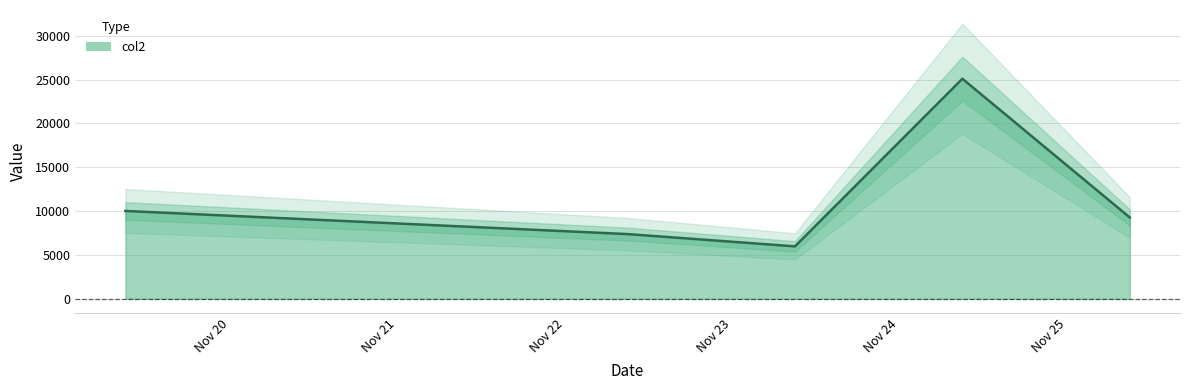

What is the average value?

11551